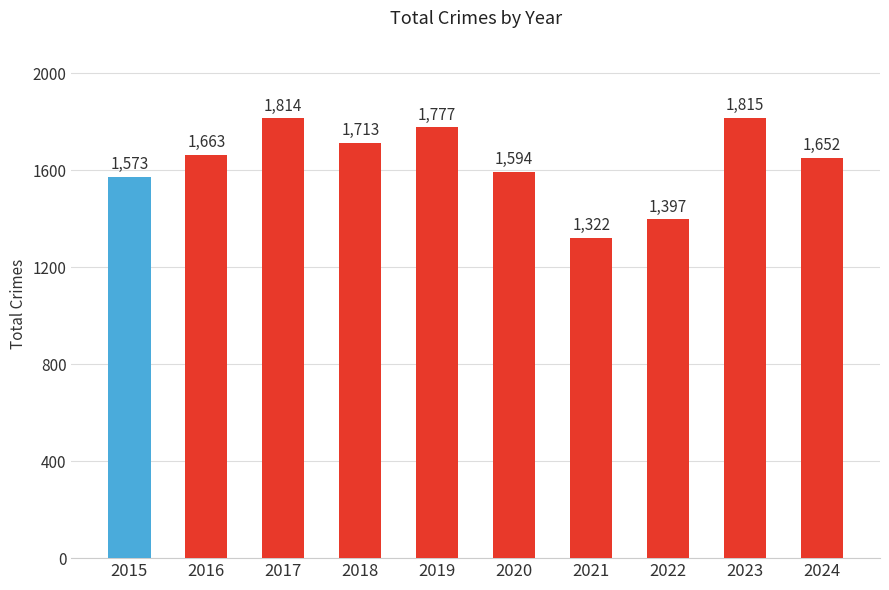

Reading left to right, extract all data points from this chart.

1573	1663	1814	1713	1777	1594	1322	1397	1815	1652